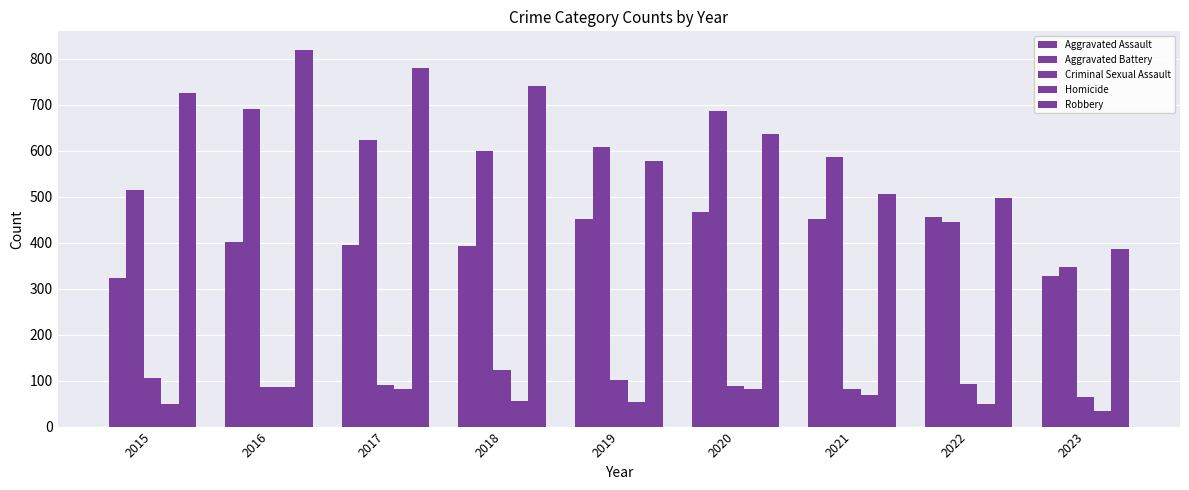

How many bars are there in each group?

5